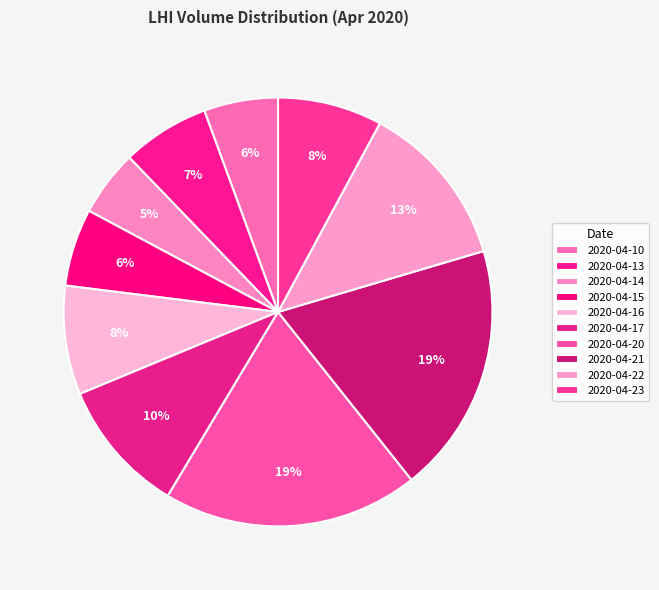

The 2020-04-20 slice represents 11% of the pie. True or false?

False